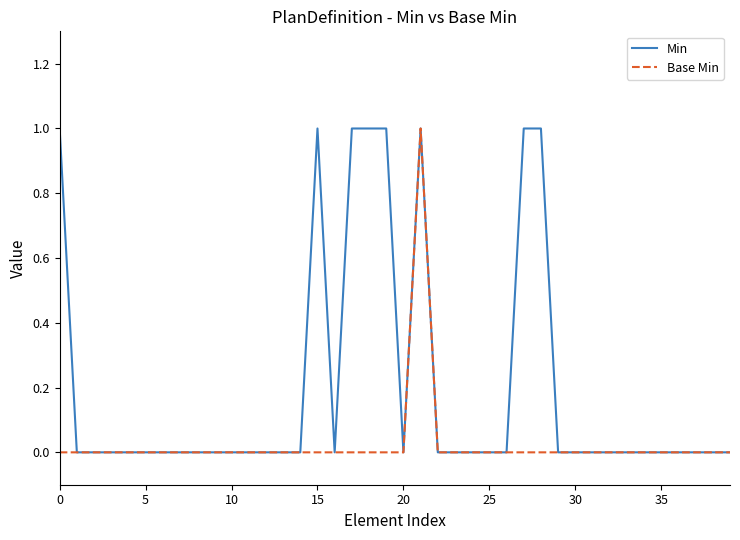

List the series in order of their overall mean, lowest first.

Base Min, Min